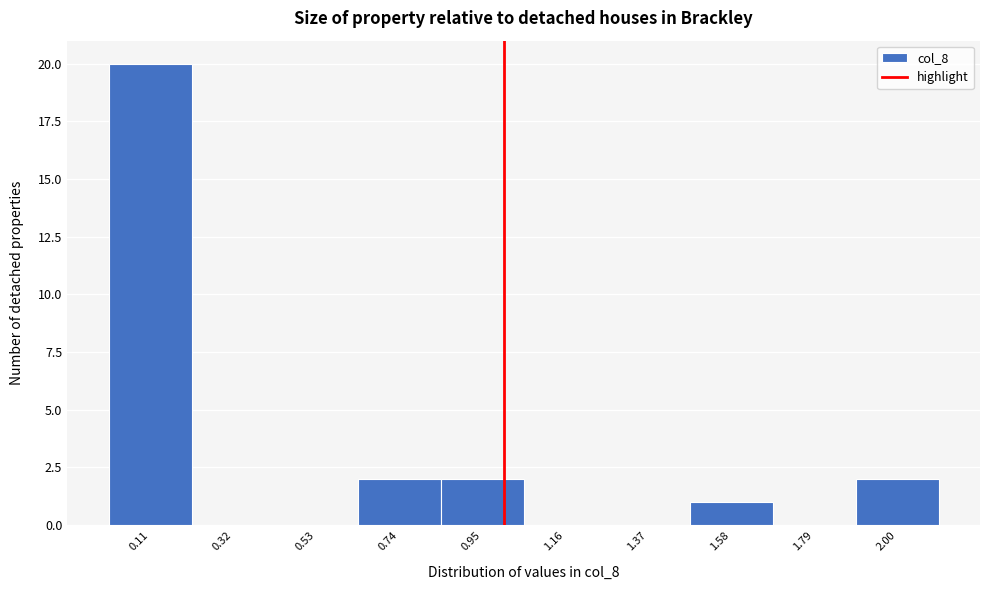

How tall is the bar that spans 0.63 to 0.84 on the x-axis? Neither the bar edges nor the heights are printed on the chart, so give them approximately, as read against the axes.

2